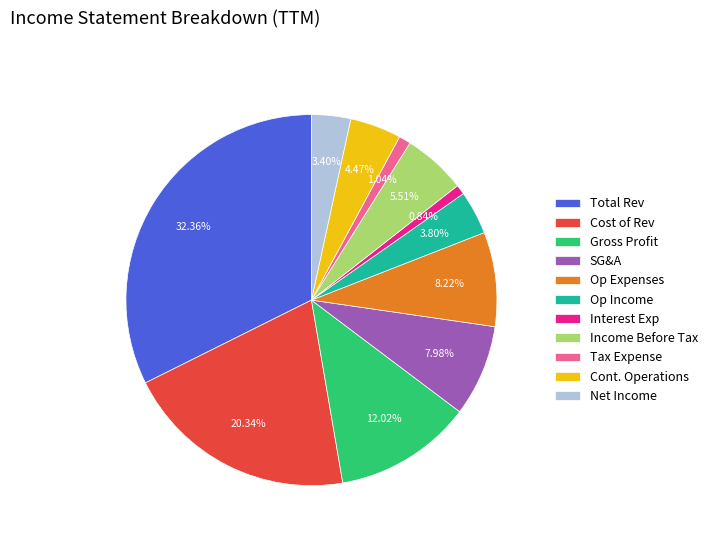

How many segments does this pie chart have?

11